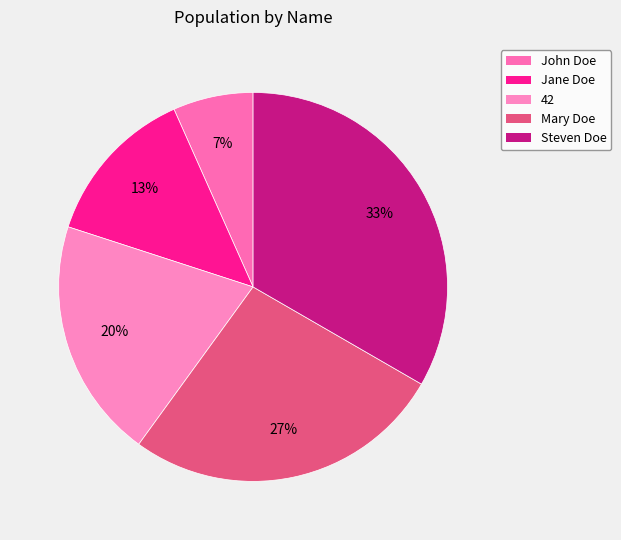

Which has a higher value, Mary Doe or 42?

Mary Doe